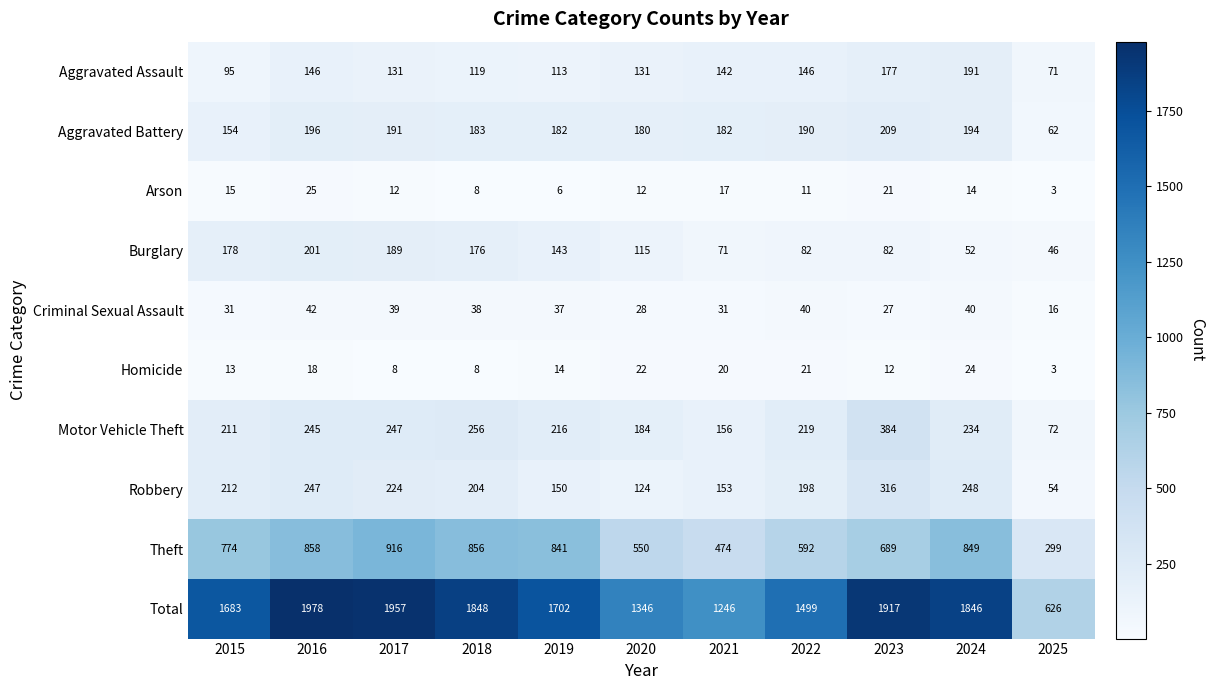

Rank the series by their maximum value, from highest to lowest.

Total, Theft, Motor Vehicle Theft, Robbery, Aggravated Battery, Burglary, Aggravated Assault, Criminal Sexual Assault, Arson, Homicide